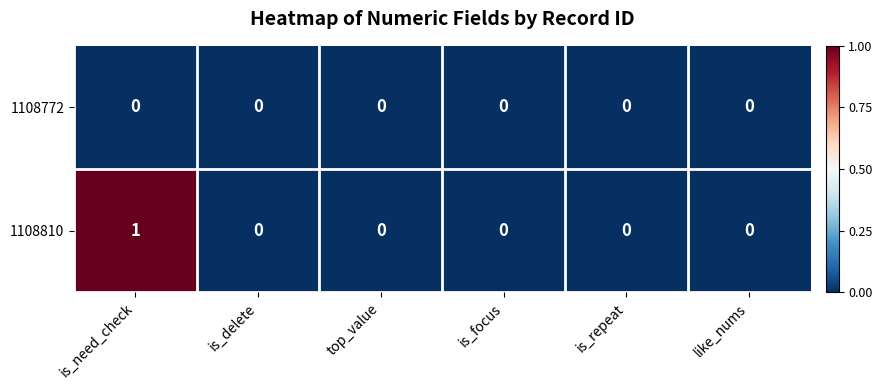

List the series in order of their peak value, highest first.

1108810, 1108772